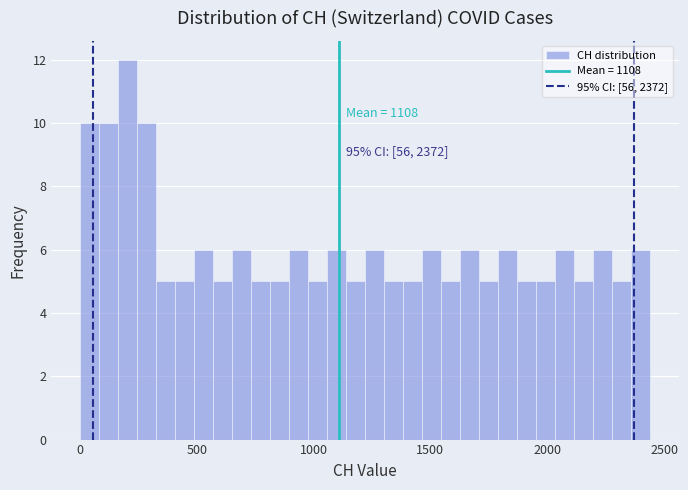

Read against the x-axis, roughly where is the centre of the tallest bar?

200